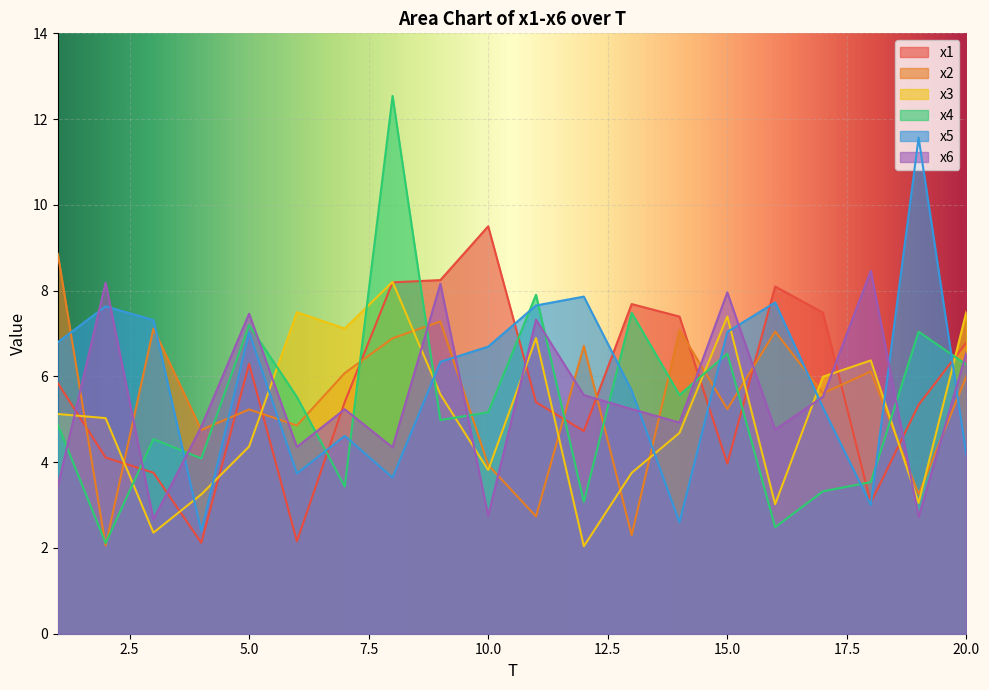

What is the average value of the x2 series?

5.5